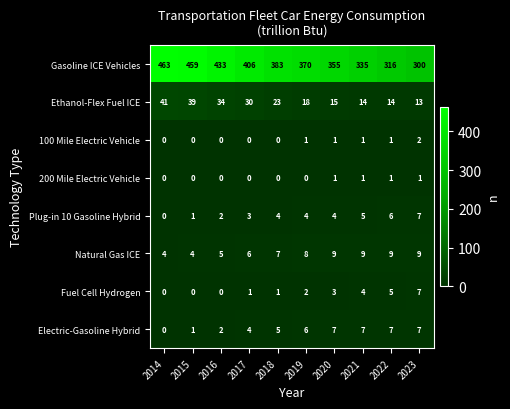

How many values in Electric-Gasoline Hybrid are above zero?

9